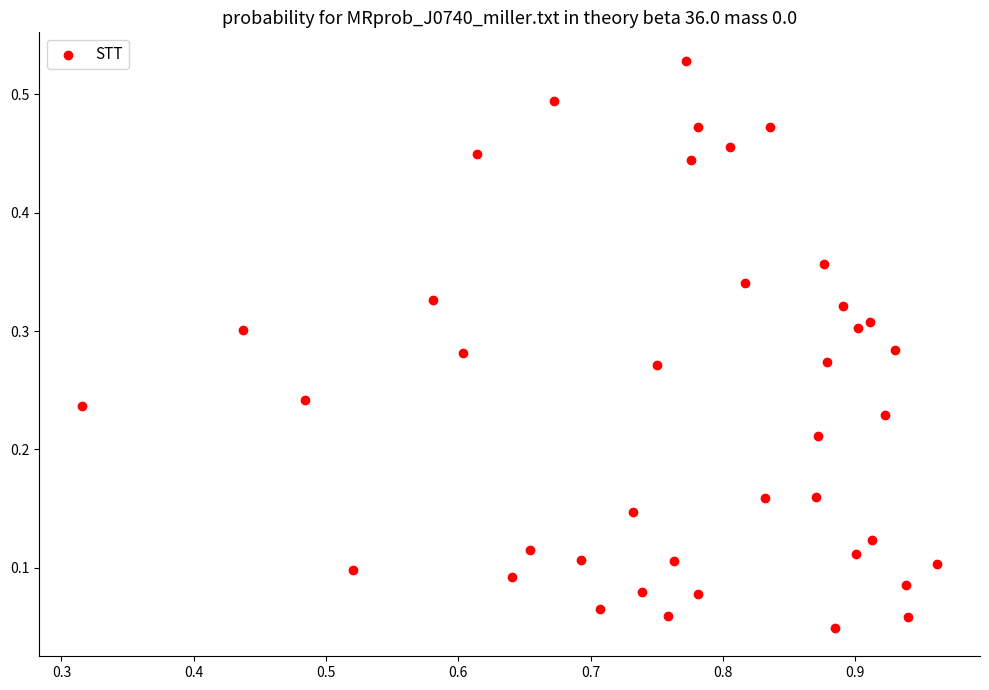

What is the range of X values (max minus min)?

0.6